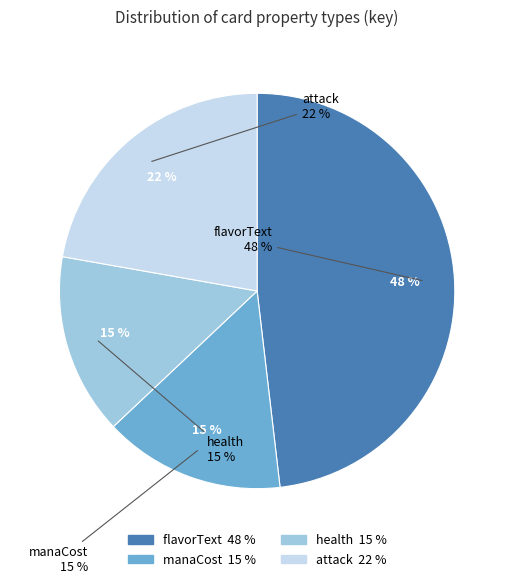

Which slice is the largest?

flavorText